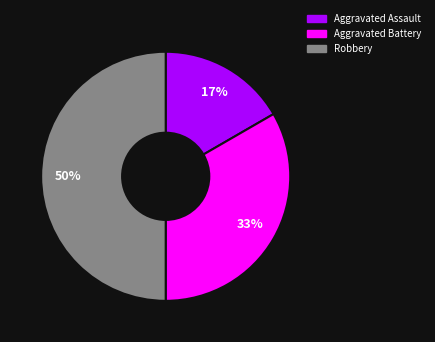

To the nearest percent, what is the average slice percentage?

33%